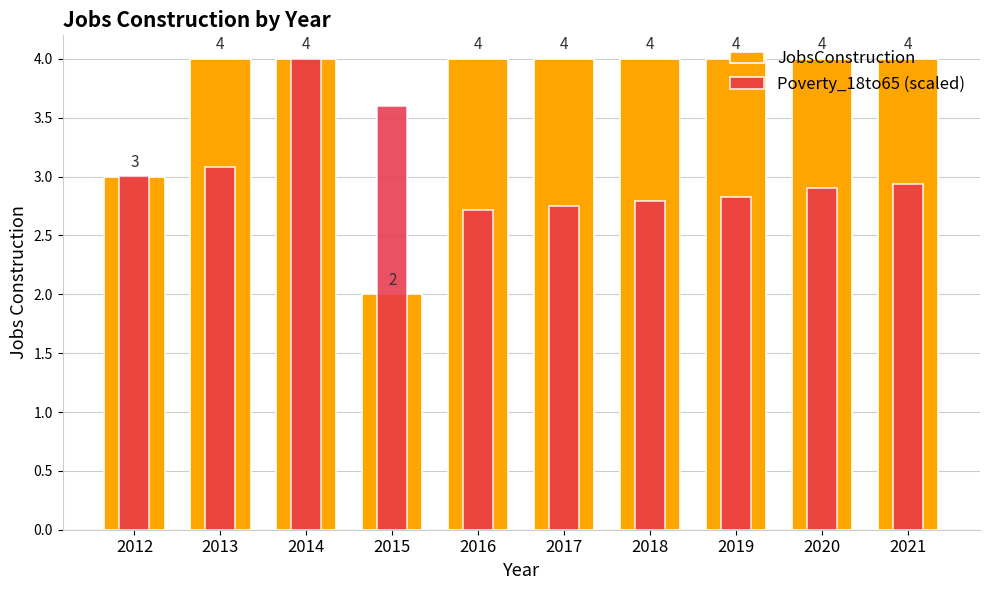

Which series has the largest total across all categories?

JobsConstruction